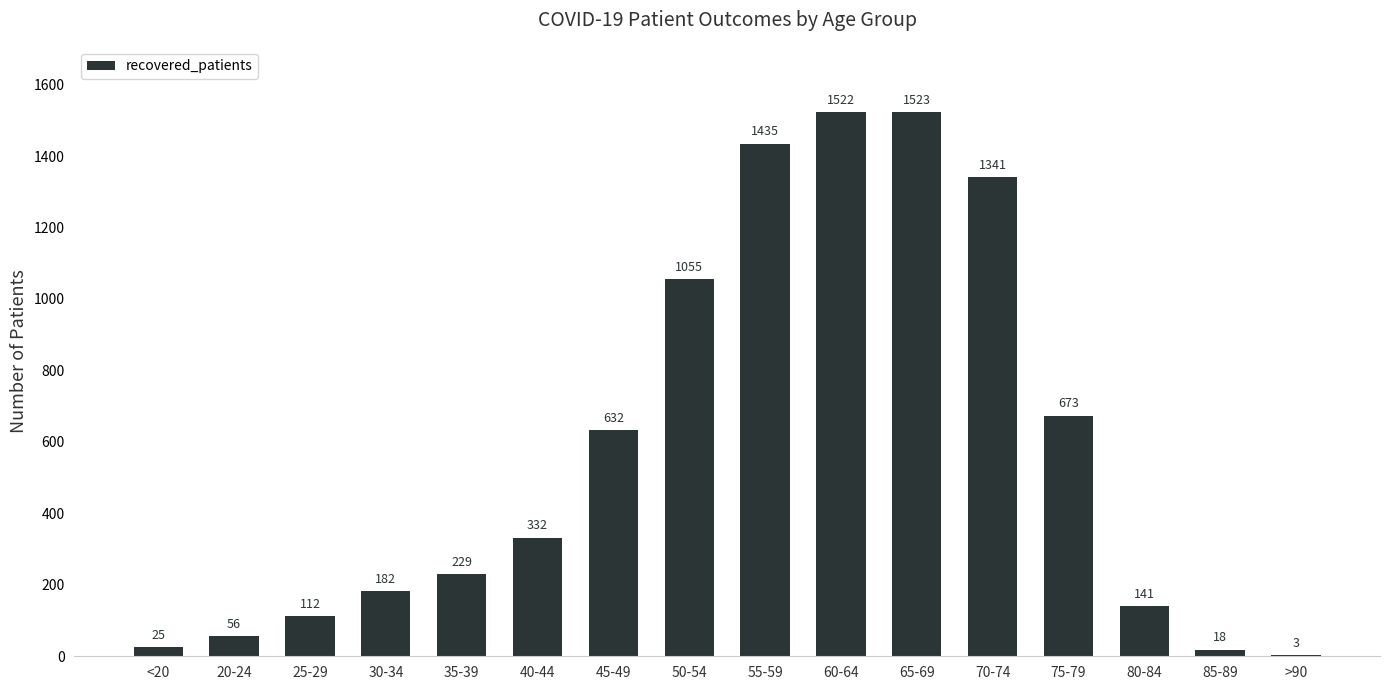

Are the bars horizontal?

No